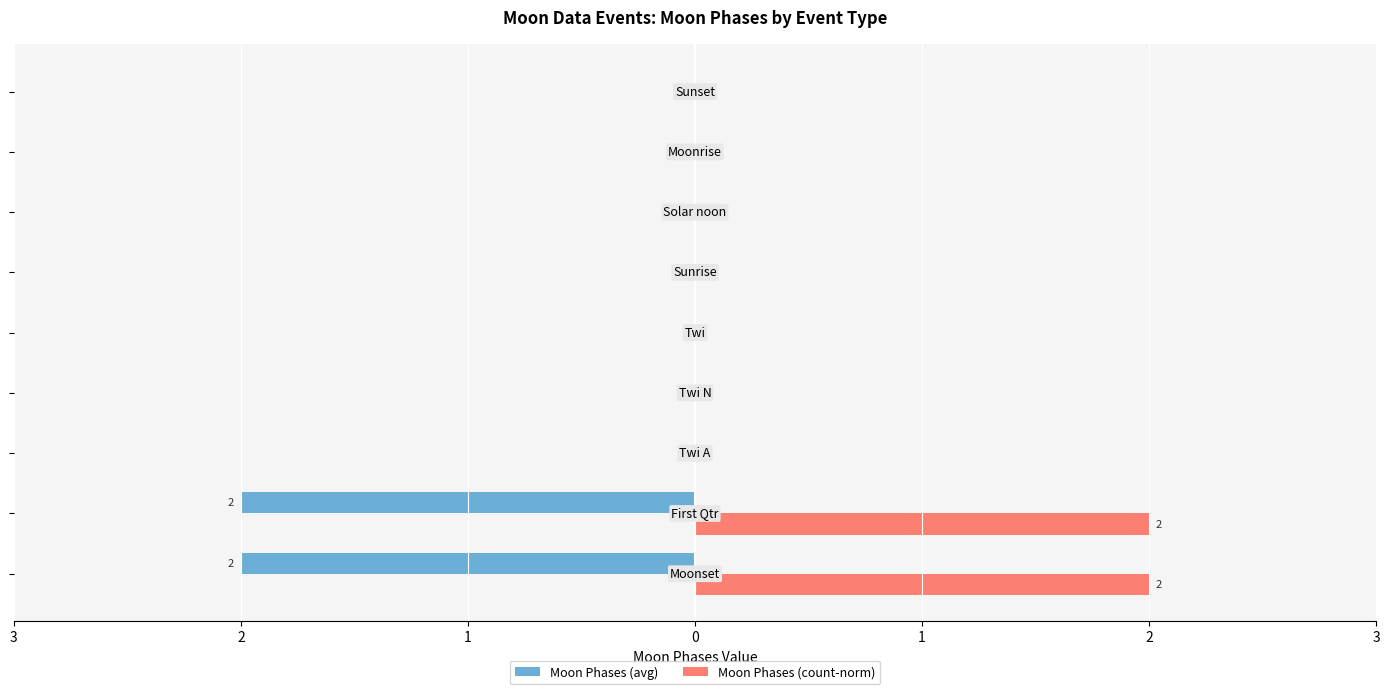

What is the difference between the maximum and minimum values in the Moon Phases (avg) series?

2